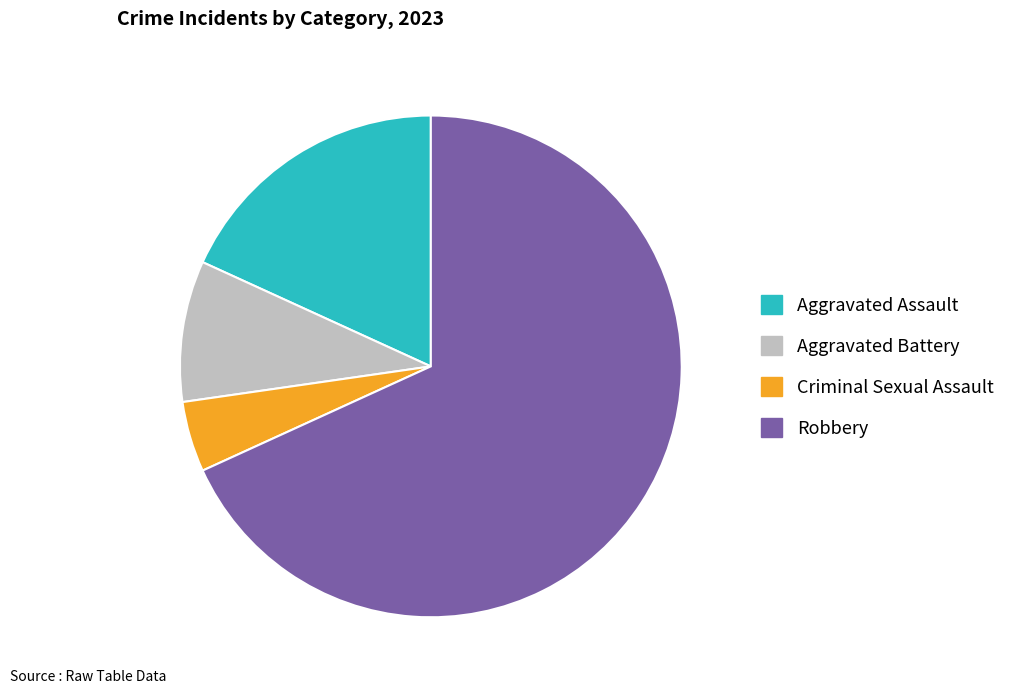

Which category accounts for the majority?

Robbery